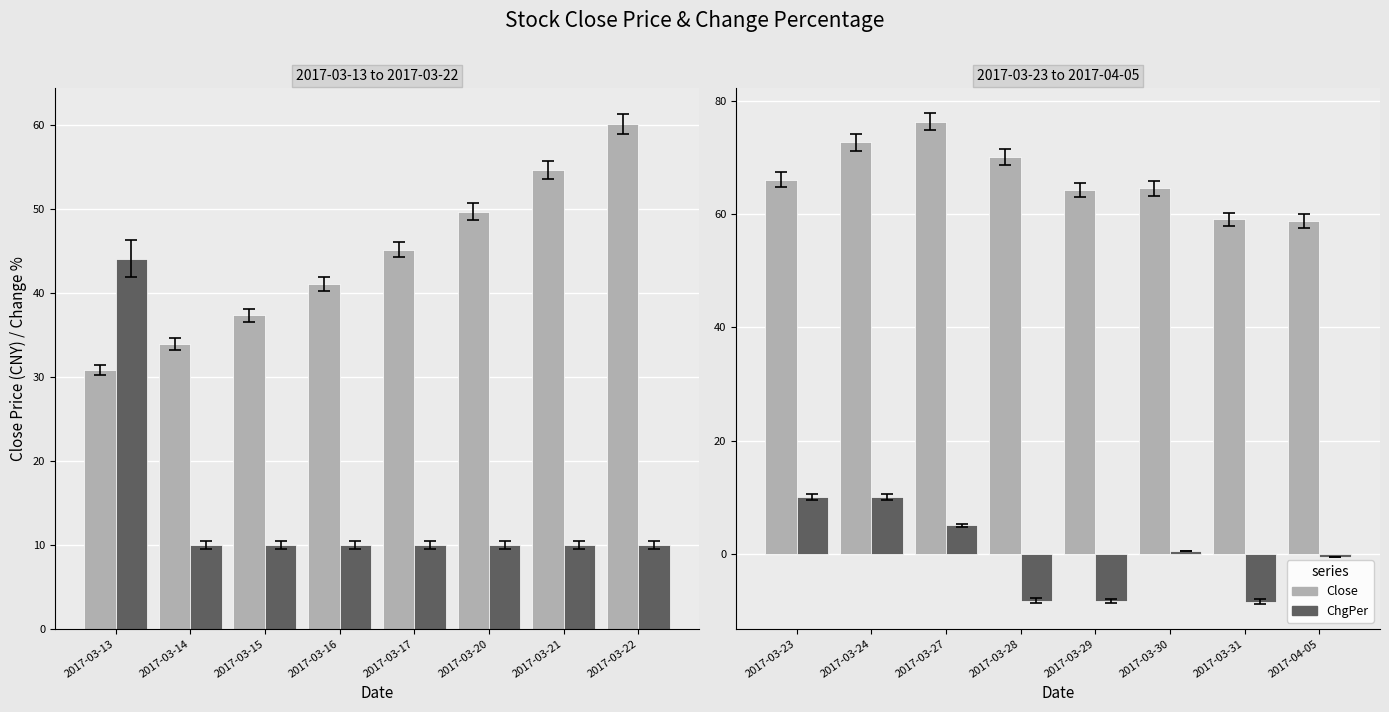

Is the value of Close at 2017-03-31 greater than the value of ChgPer at 2017-03-29?

Yes